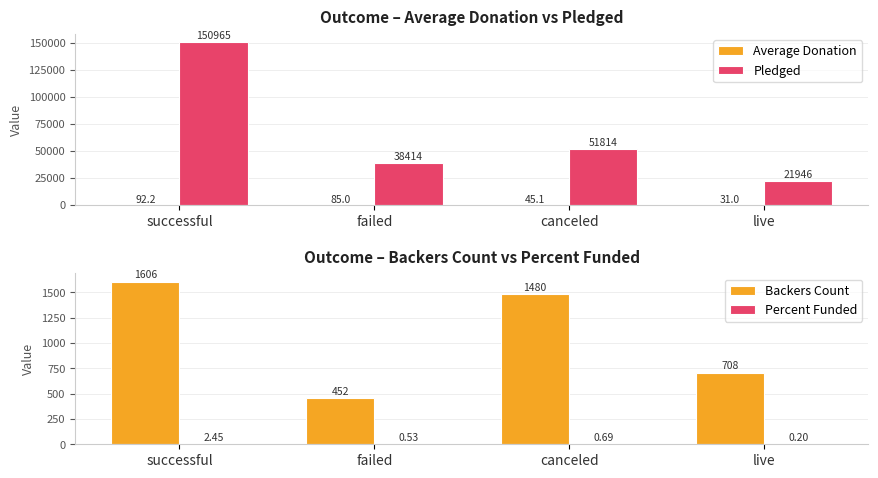

True or false: Pledged has a value of 54927.9 at successful.

False